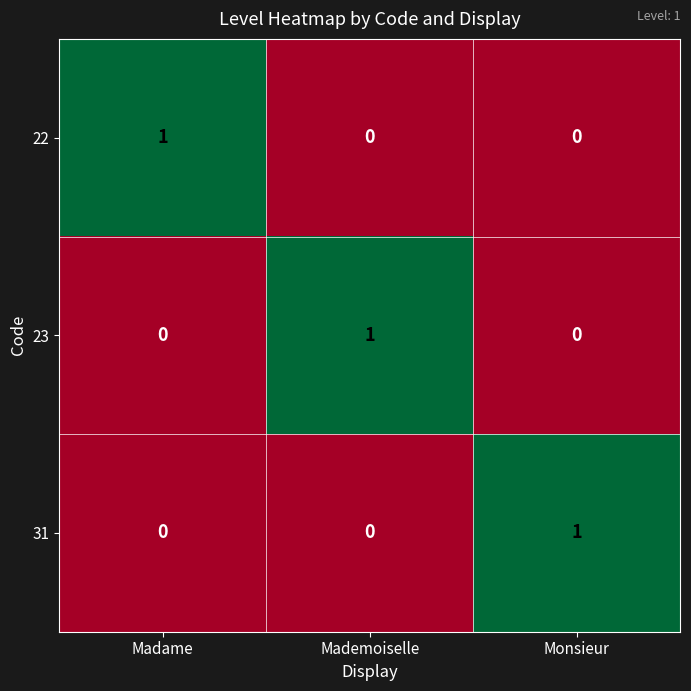

Reading left to right, what are all the values shown in this chart?

22: Madame=1	Mademoiselle=0	Monsieur=0
23: Madame=0	Mademoiselle=1	Monsieur=0
31: Madame=0	Mademoiselle=0	Monsieur=1